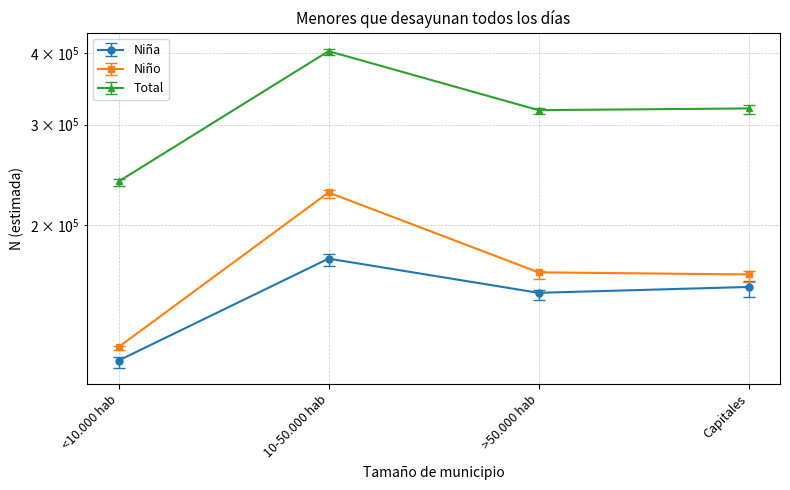

Which series has the largest range (max minus min)?

Total